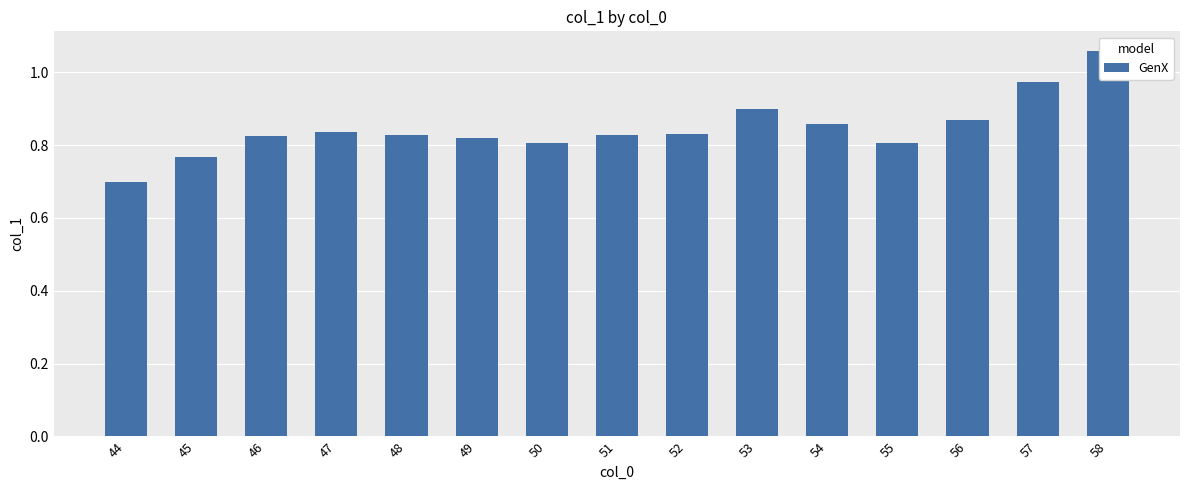

What is the change in value from 44 to 49?

+0.1